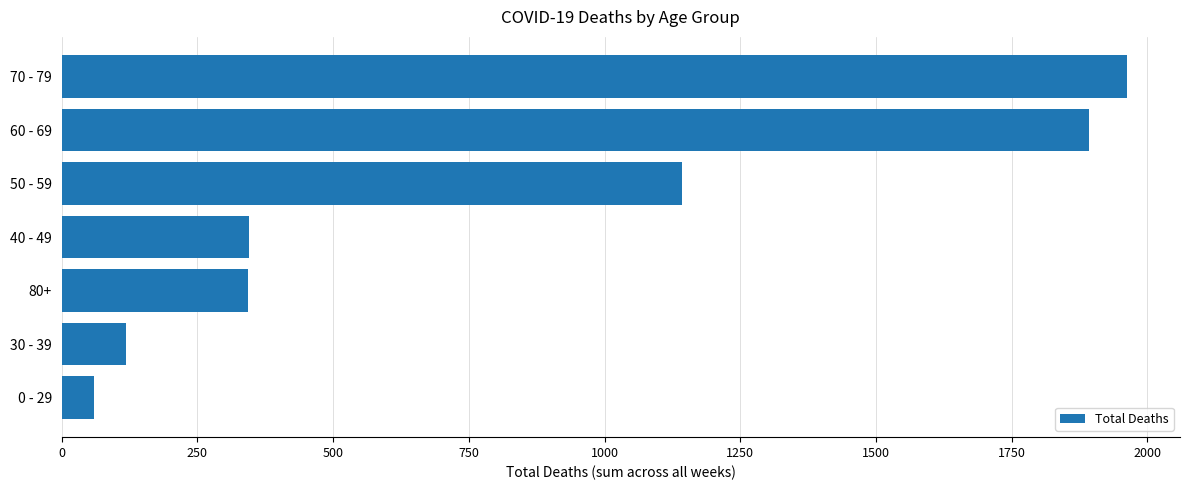

What is the change in value from 30 - 39 to 80+?

+226